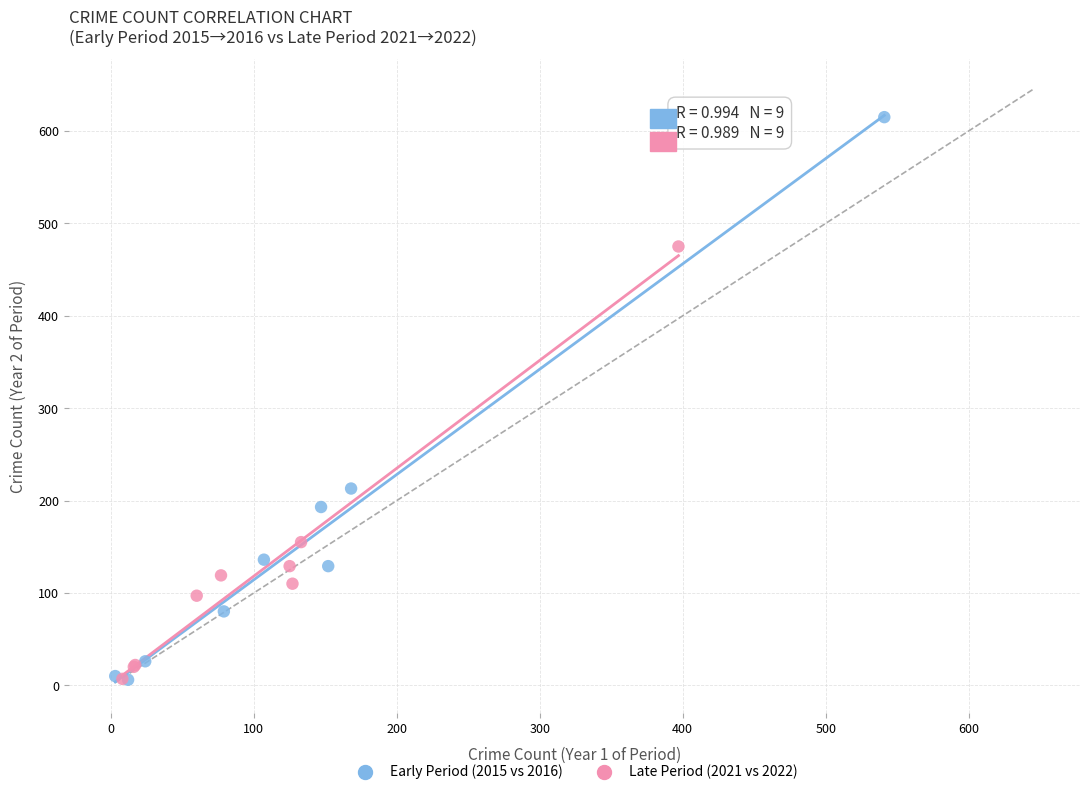

Which series contains the highest Y value?

Early Period (2015 vs 2016)